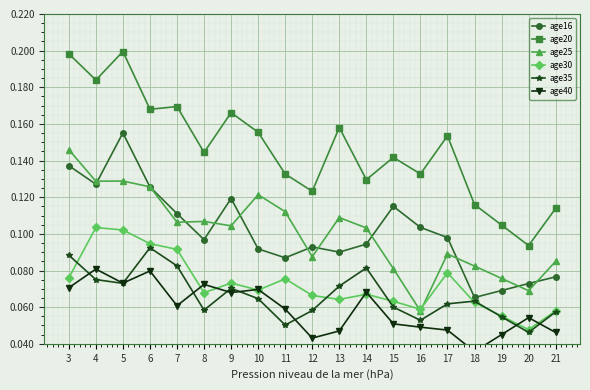

How many series are shown in this chart?

6